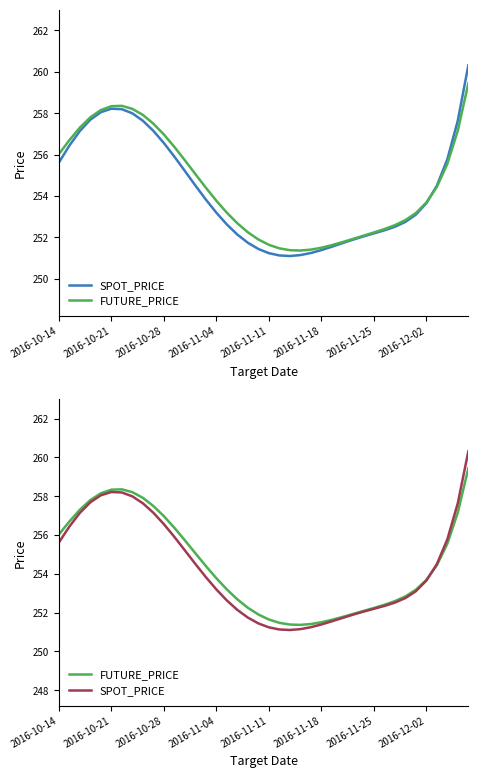

Which series has the largest total across all categories?

FUTURE_PRICE